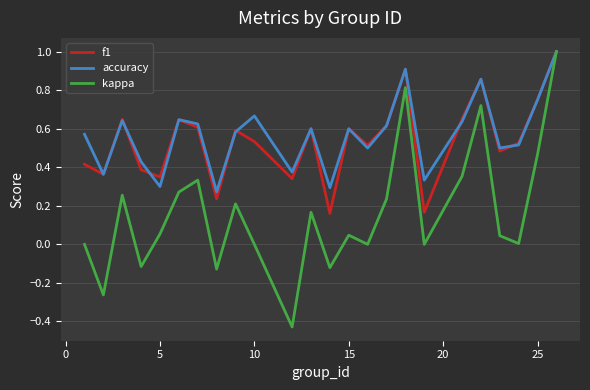

How many lines are shown in the chart?

3